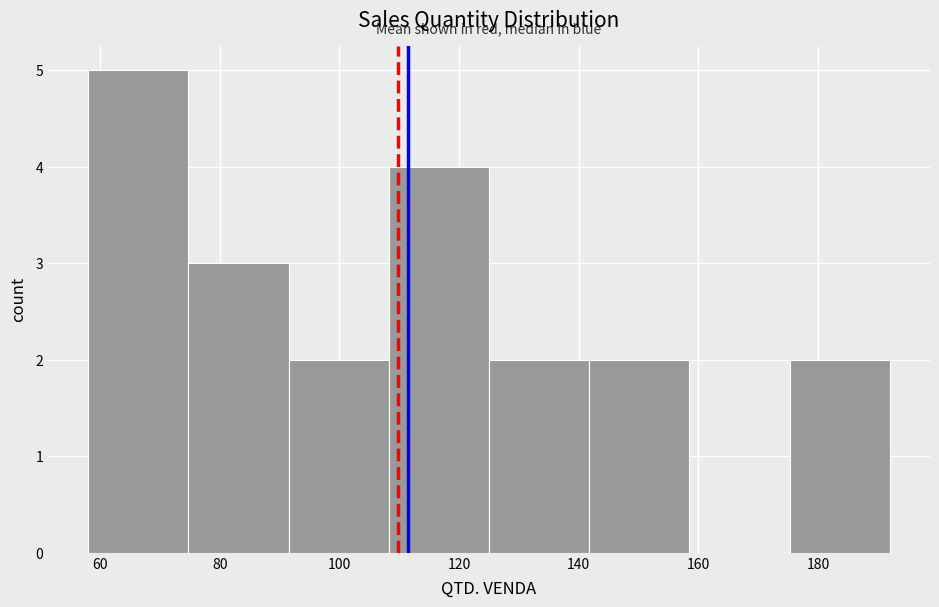

How tall is the bar that spans 126 to 142 on the x-axis? Neither the bar edges nor the heights are printed on the chart, so give them approximately, as read against the axes.

2